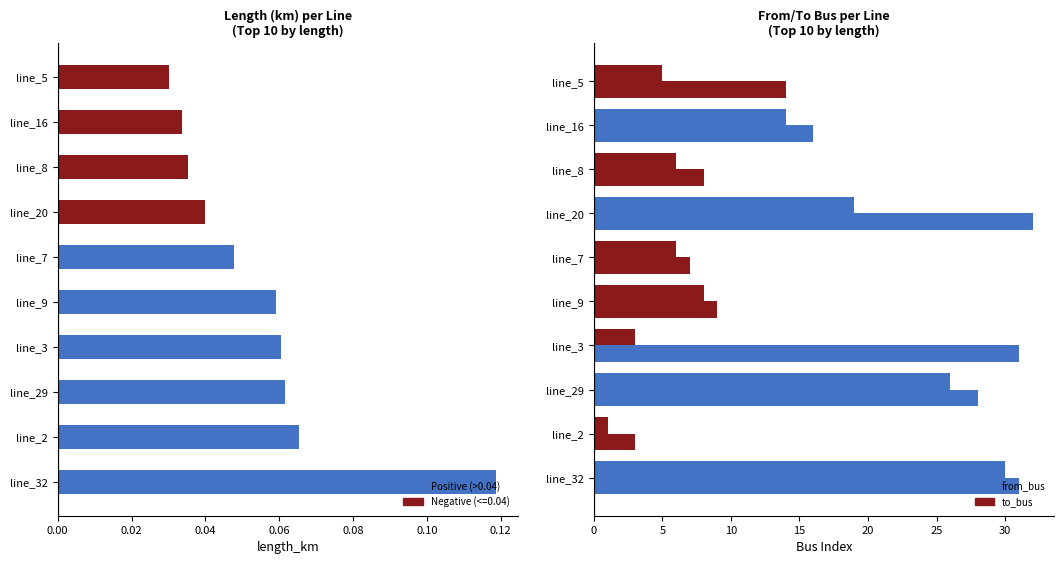

What is the value of the to_bus bar at the 5th from the left?

9.0